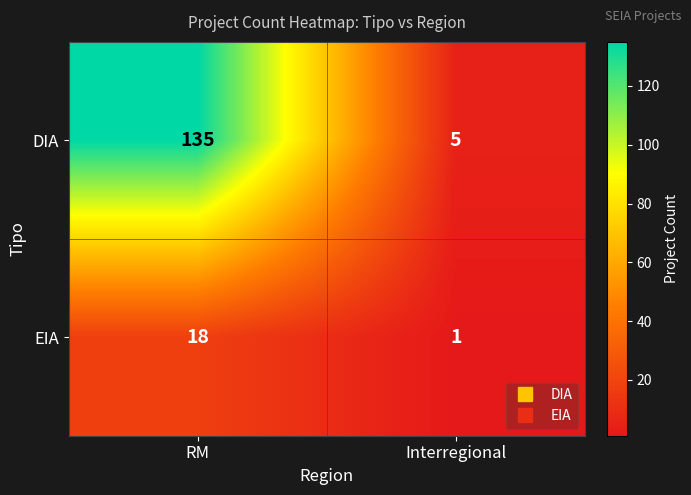

Where is EIA nearest to the value 9?

Interregional